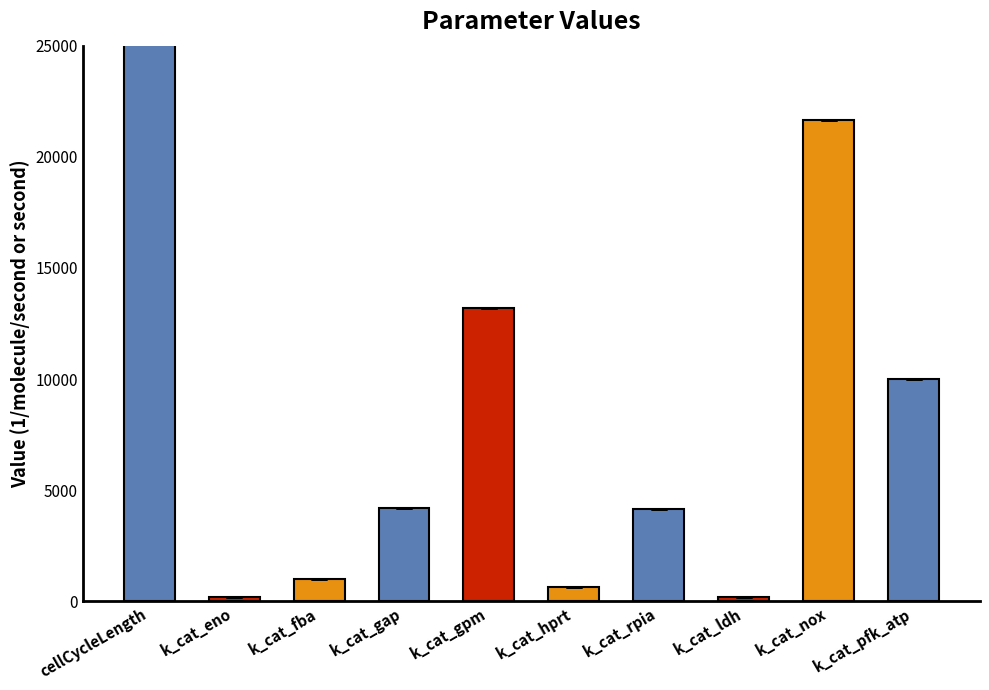

What position from the right is k_cat_gap?

7